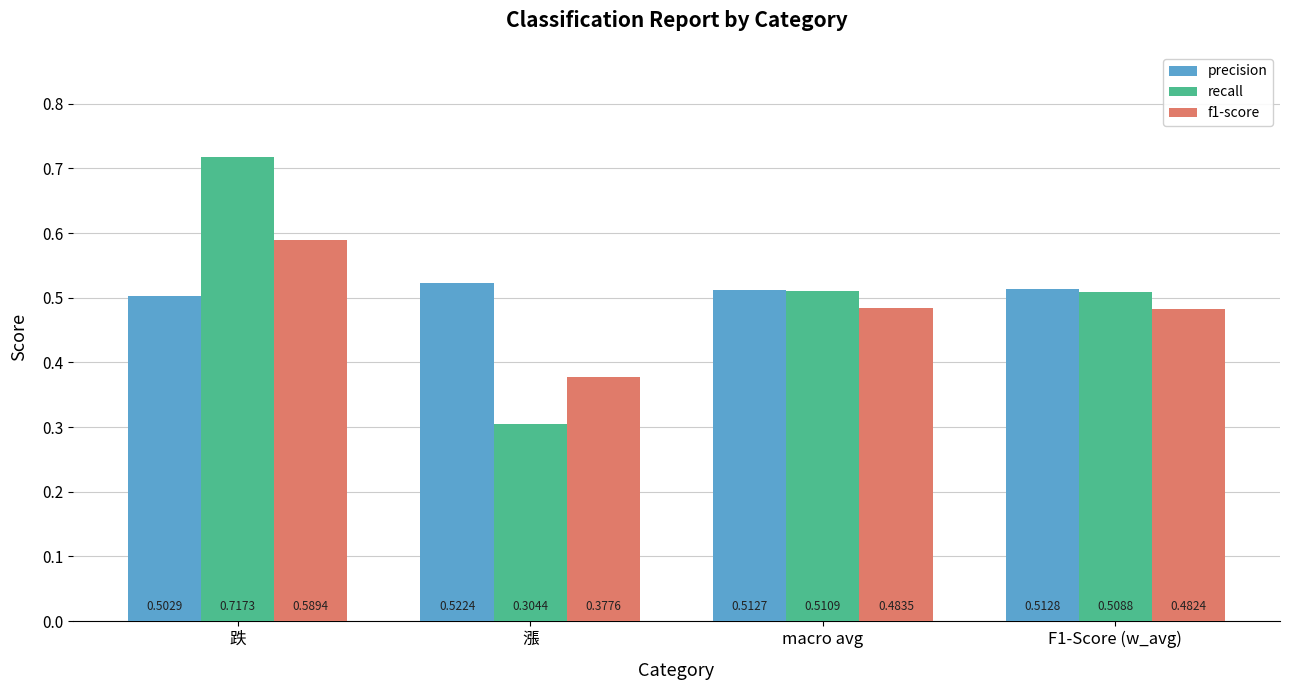

What is the label of the 2nd bar from the left?

漲